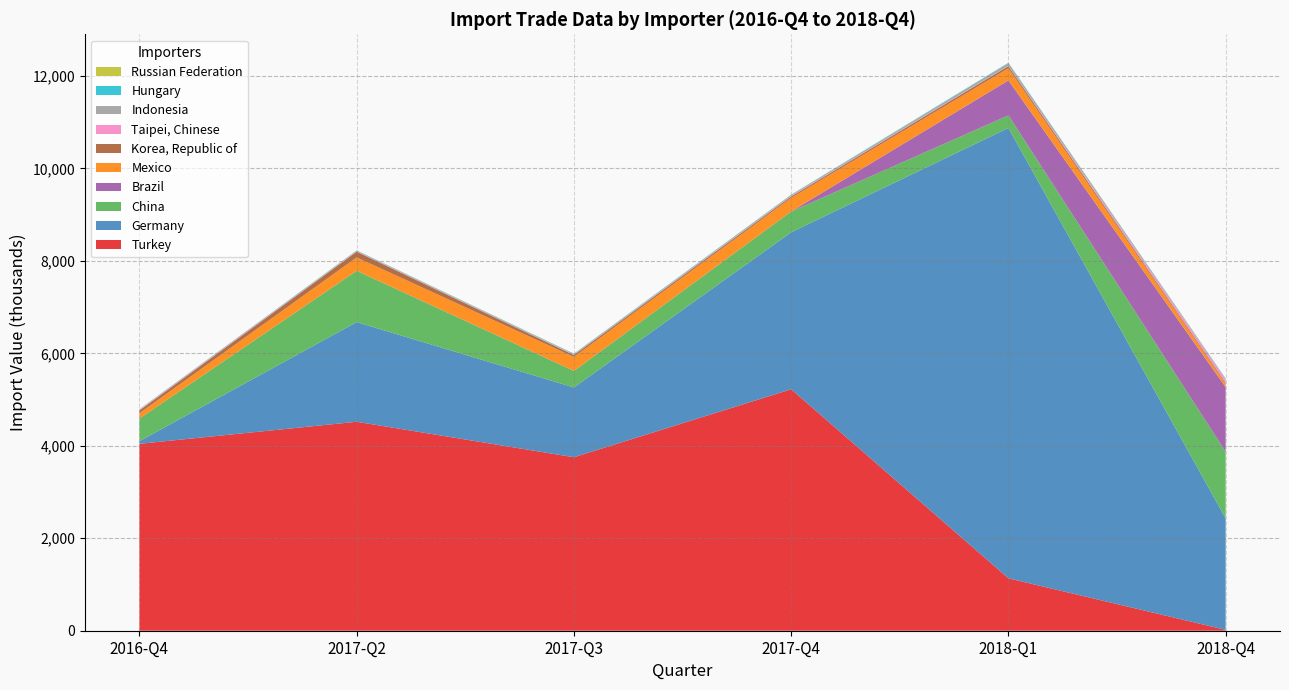

At which label does Turkey reach its minimum?

2018-Q4